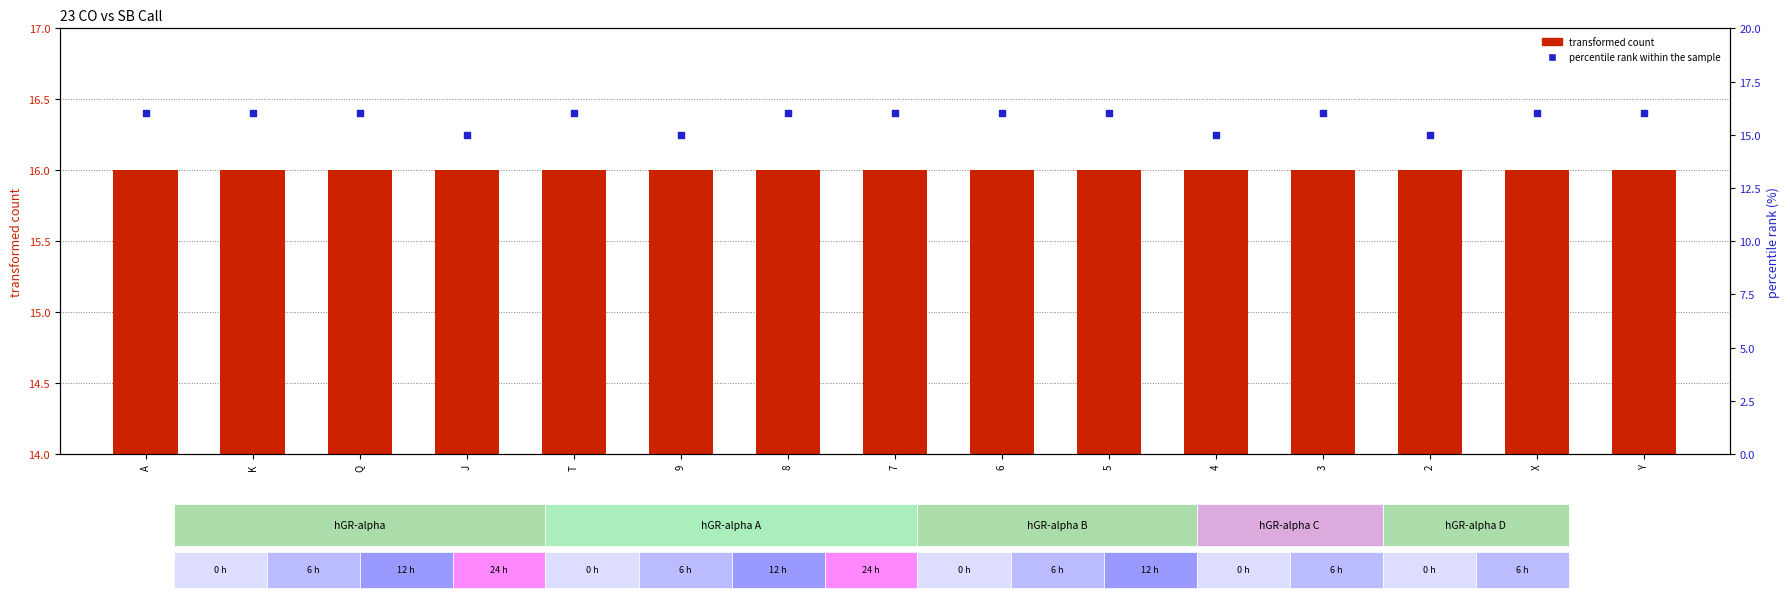

What are all the series names shown in the legend?

transformed count, percentile rank within the sample